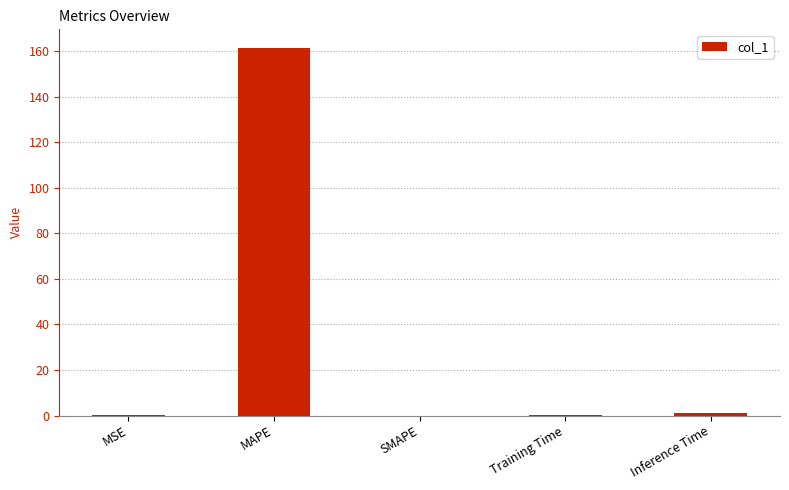

Is it true that the value at MAPE is 280.8?

False